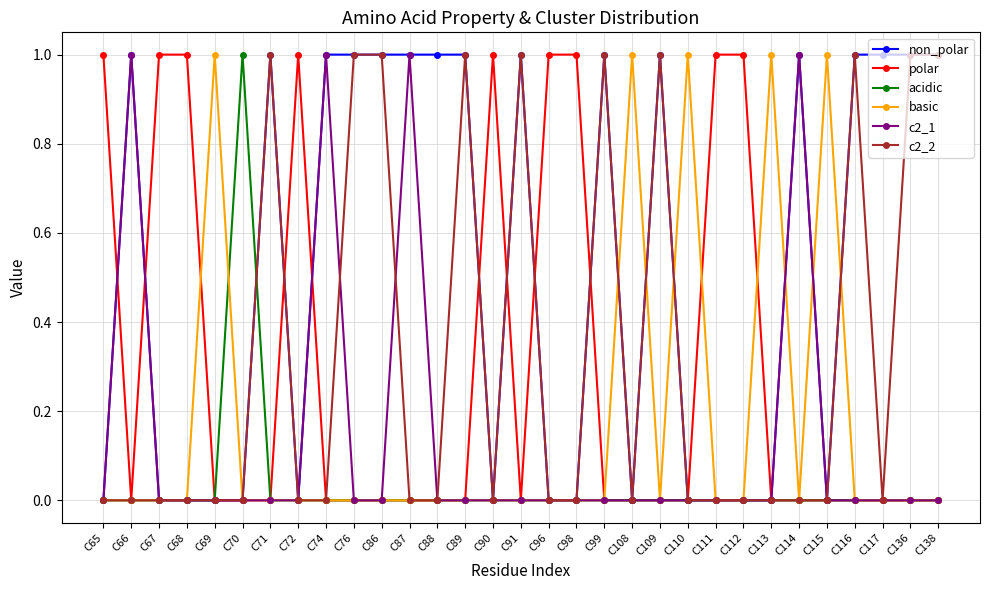

The polar series shows 0 at C69. True or false?

True